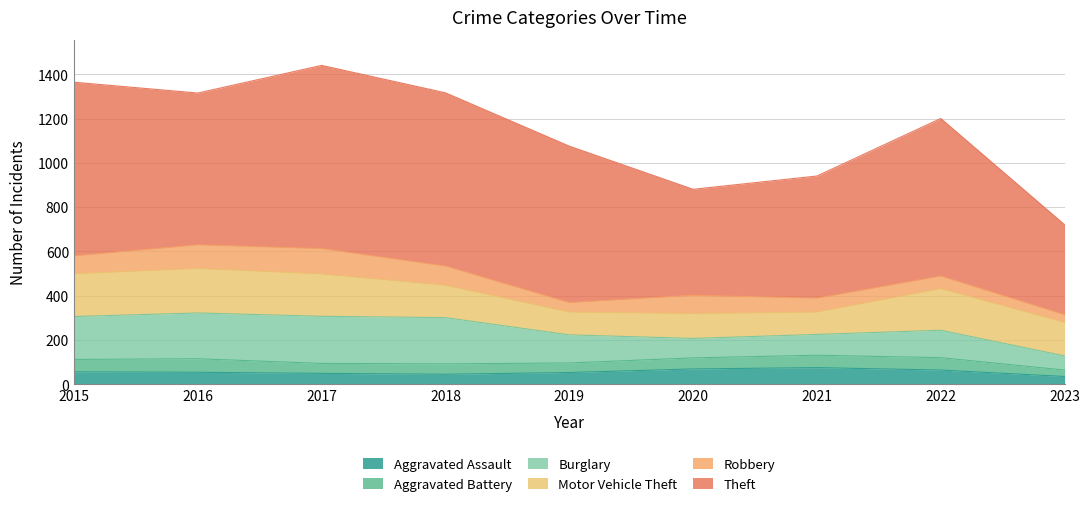

What is the difference between the Motor Vehicle Theft values at 2016 and 2018?

55